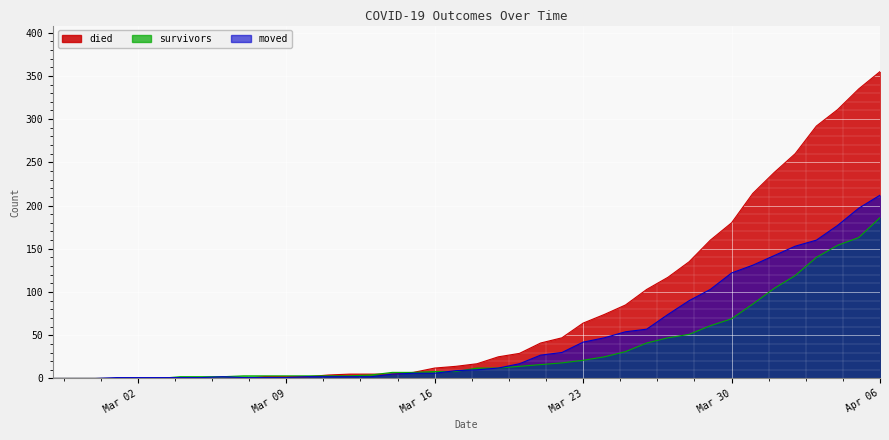

At how many categories does at least one series exceed 49?

15